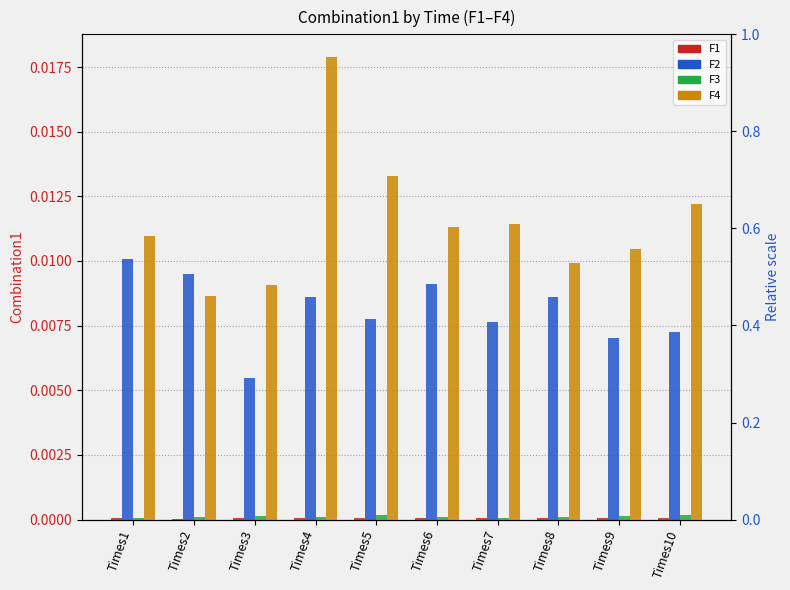

Does the chart contain stacked bars?

No